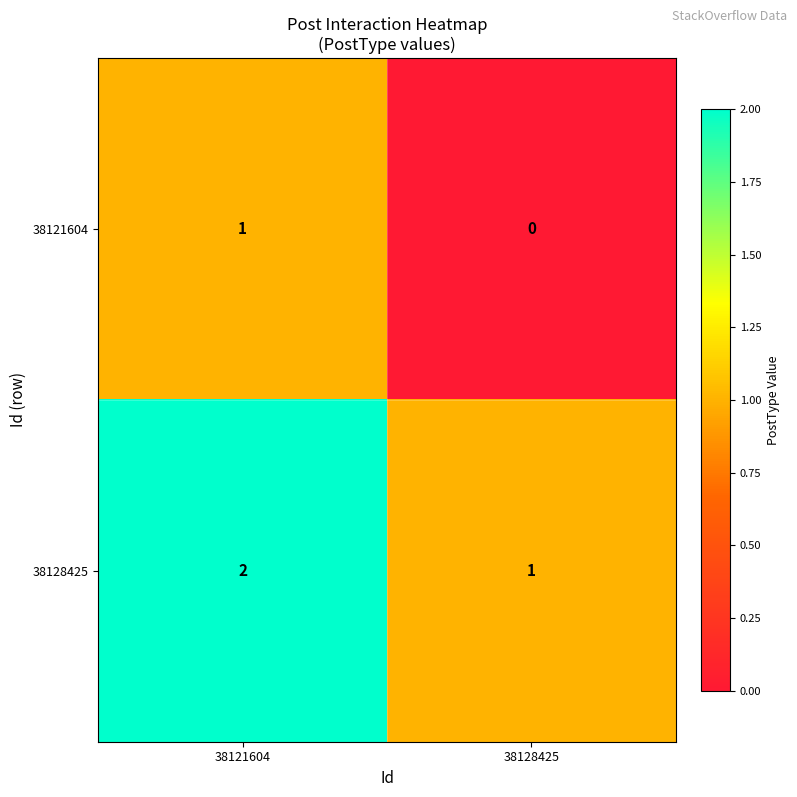

Which label corresponds to the largest value in the chart?

38121604